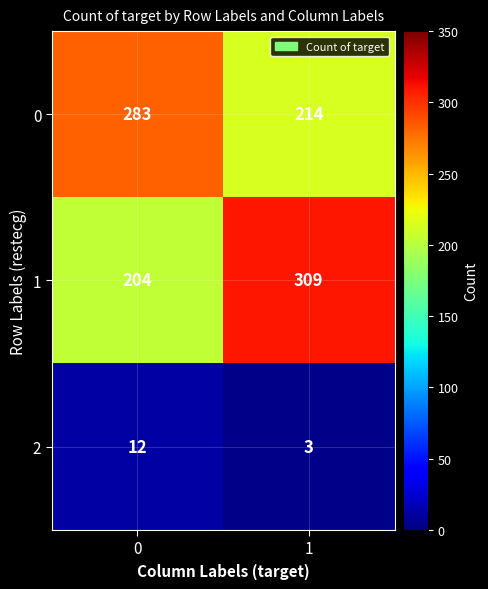

Which series changed the most between 0 and 1?

1